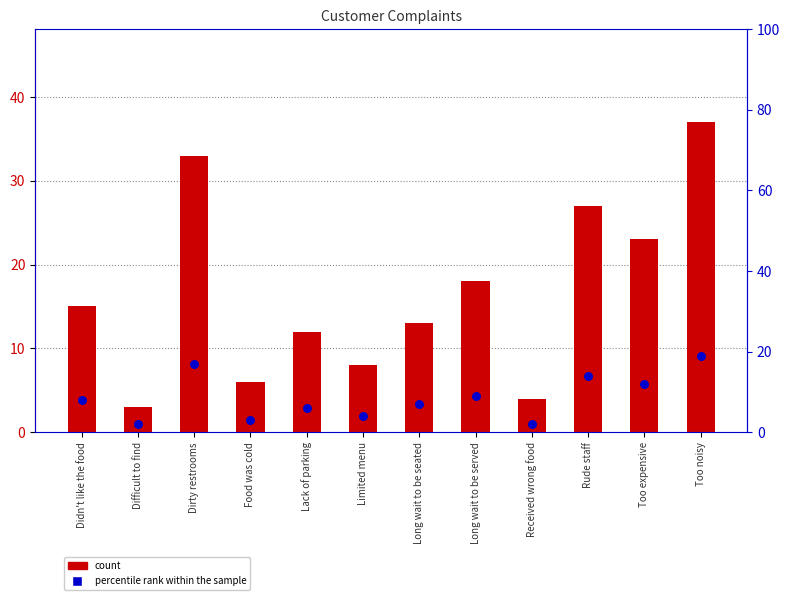

What is the total value across all series at Too expensive?

35